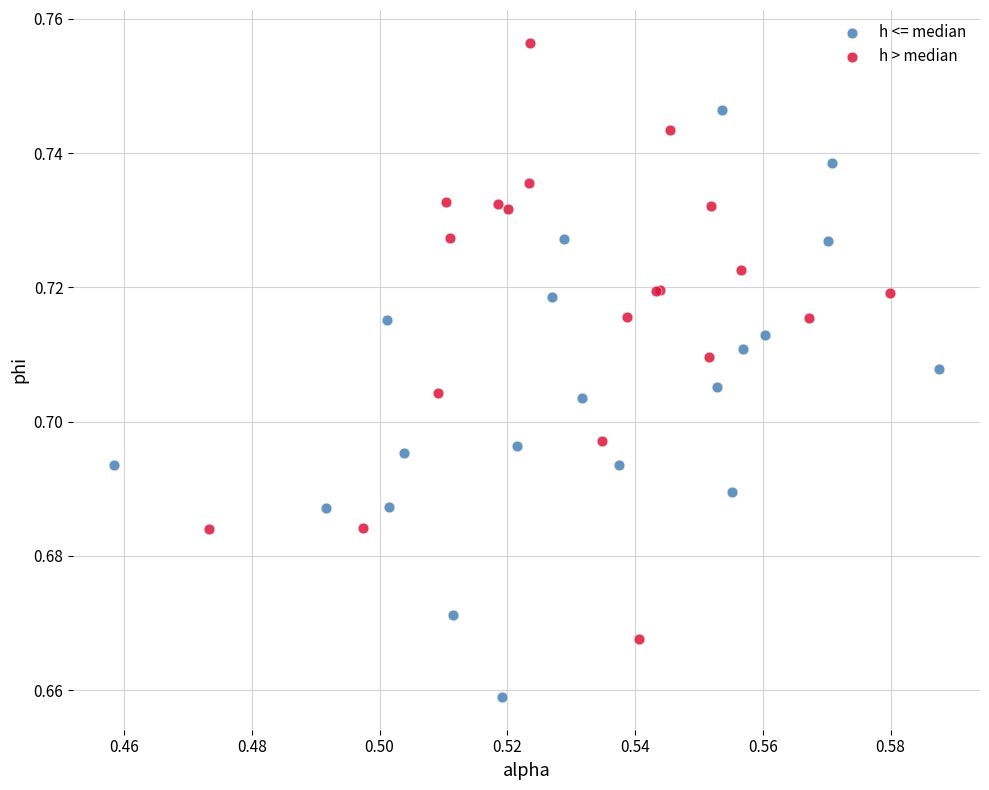

Which series contains the lowest Y value?

h <= median